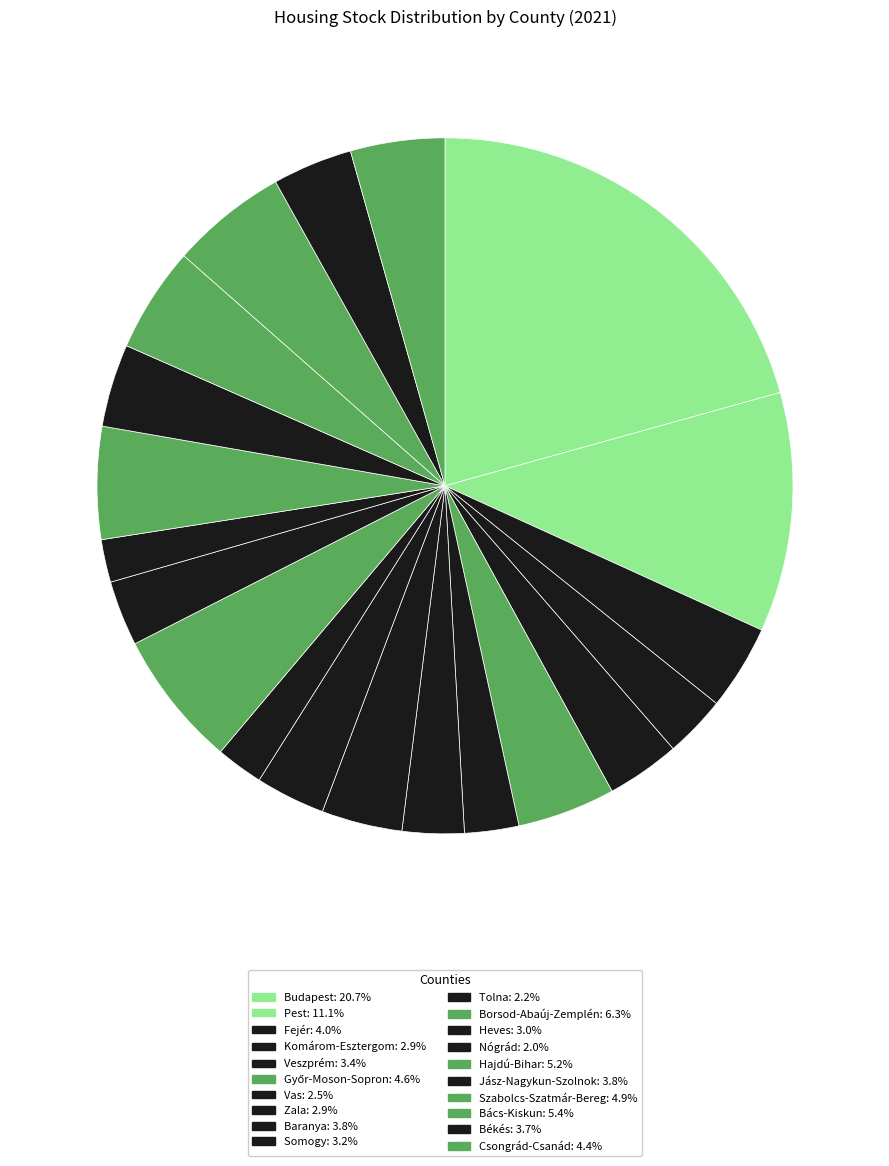

Which category has the biggest portion of the pie?

Budapest